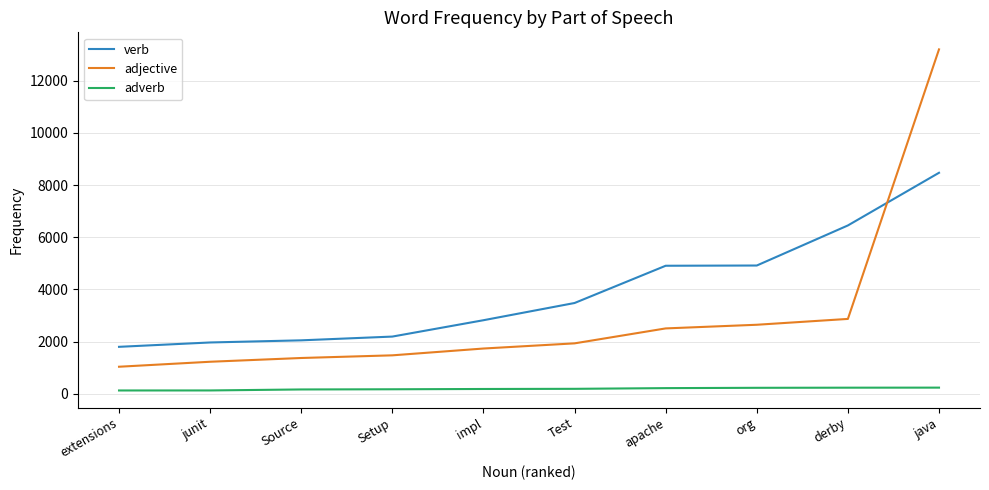

Rank the series by their average value, from lowest to highest.

adverb, adjective, verb